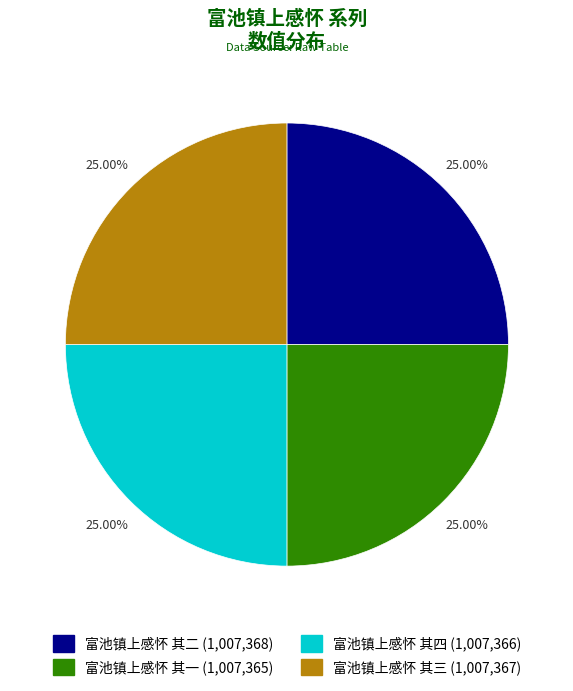

The 富池镇上感怀 其二 slice represents 38% of the pie. True or false?

False